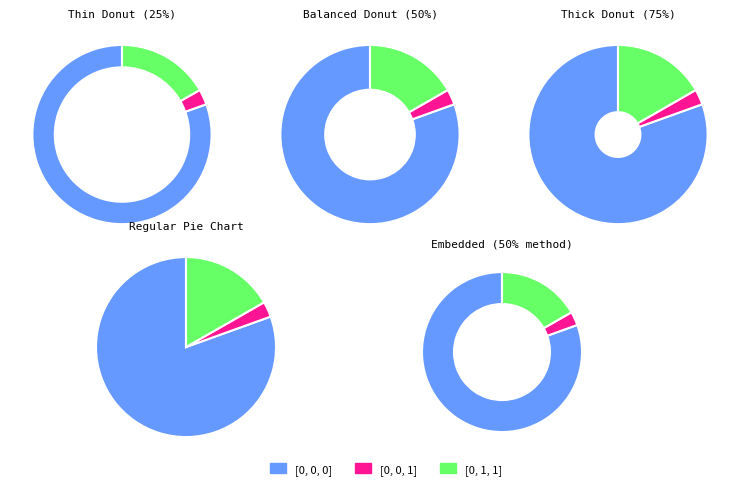

What is the largest slice in the pie chart?

[0, 0, 0]